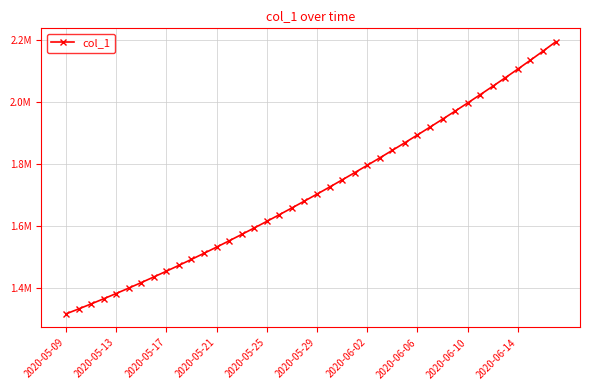

Where does the data first go above 1701853?

2020-05-29